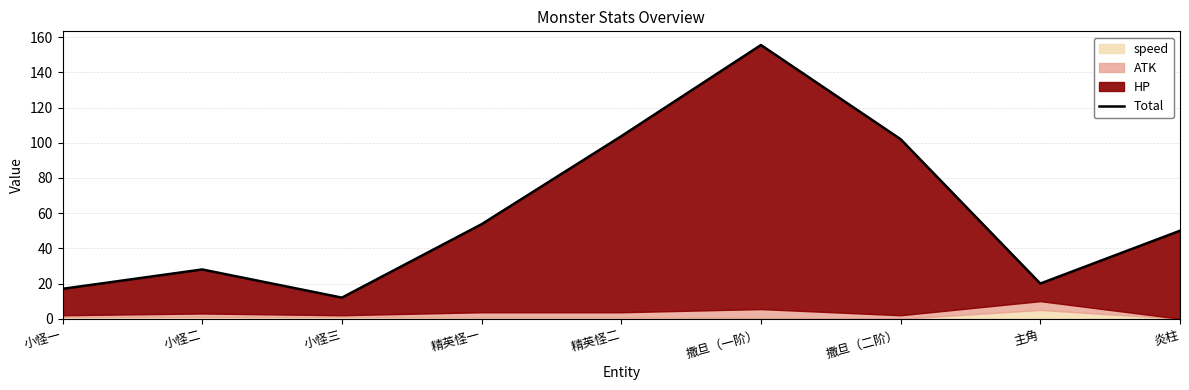

What is the smallest value displayed?

12.0